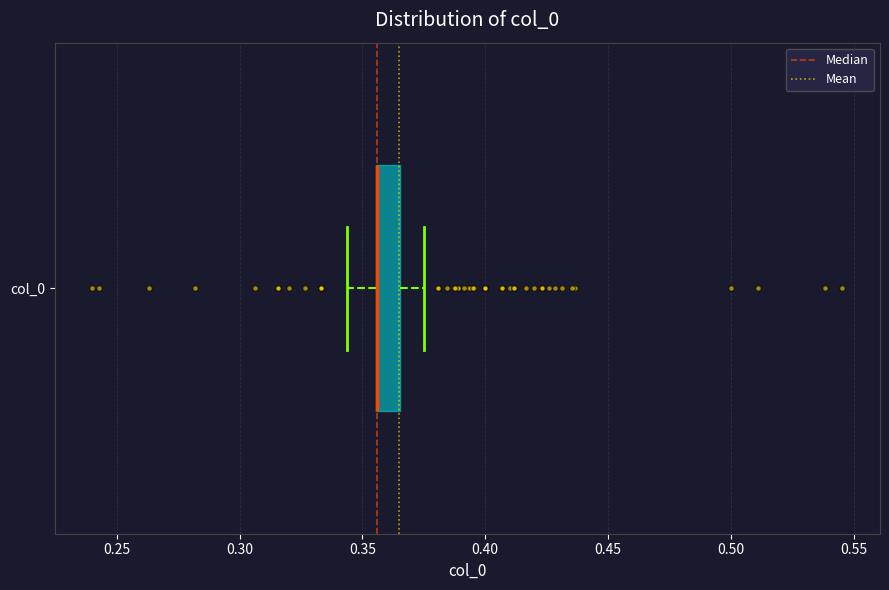

Transcribe this box plot: give where the median line is, the range the box spans, and where the two whiskers end, as read against the x-axis. The values are not printed on the chart, so give them approximately, as read against the axis.

median 0.355 (drawn on the box's left edge), box 0.355 to 0.365, whiskers 0.345 to 0.375